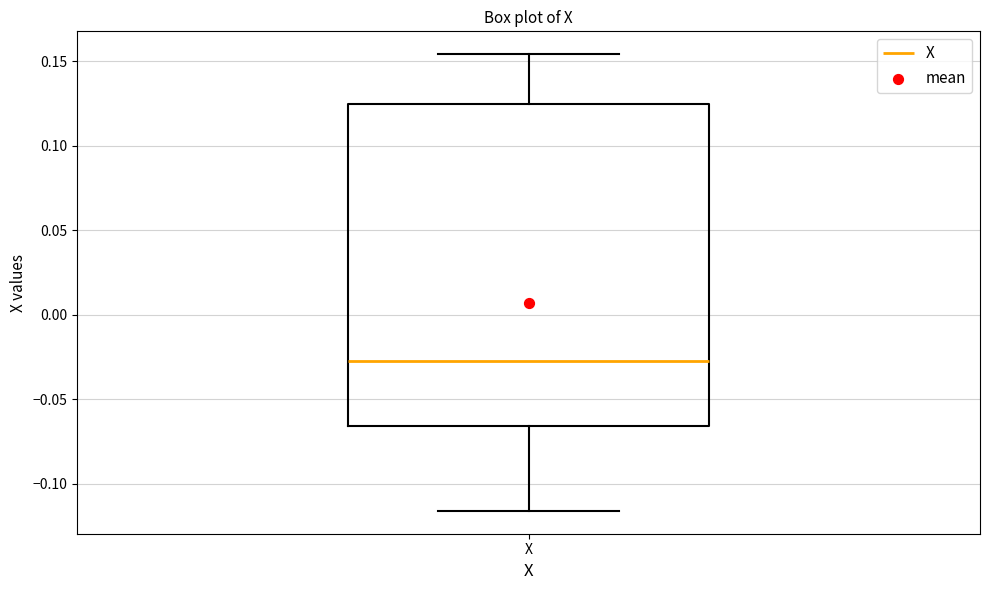

Transcribe this box plot: give where the median line is, the range the box spans, and where the two whiskers end, as read against the y-axis. The values are not printed on the chart, so give them approximately, as read against the axis.

median -0.025, box -0.065 to 0.125, whiskers -0.115 to 0.155